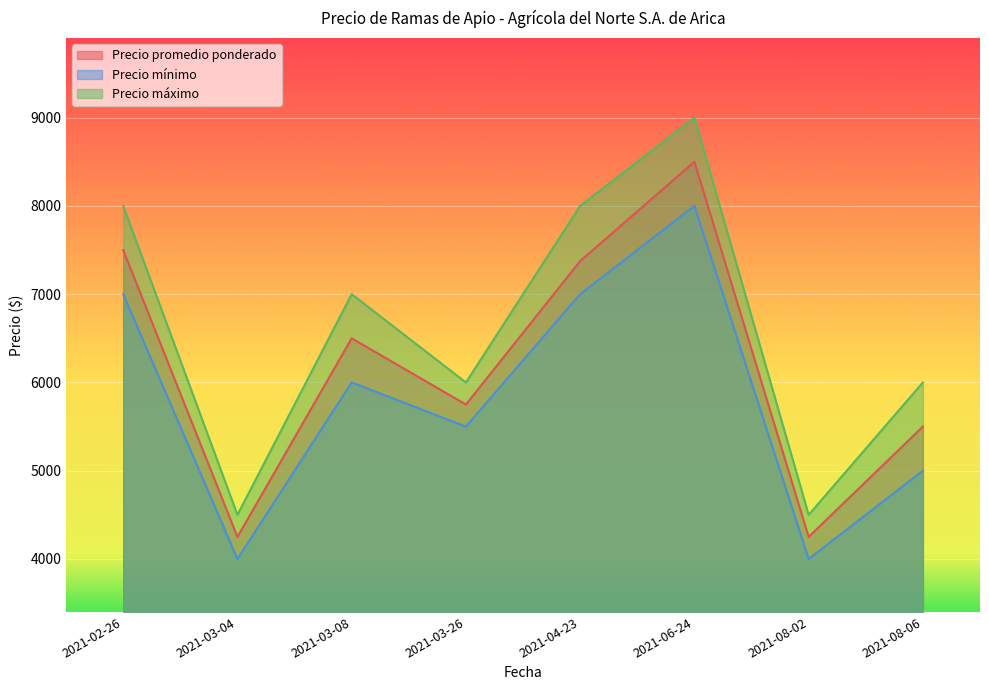

What is the label of the 7th point from the left?

2021-08-02